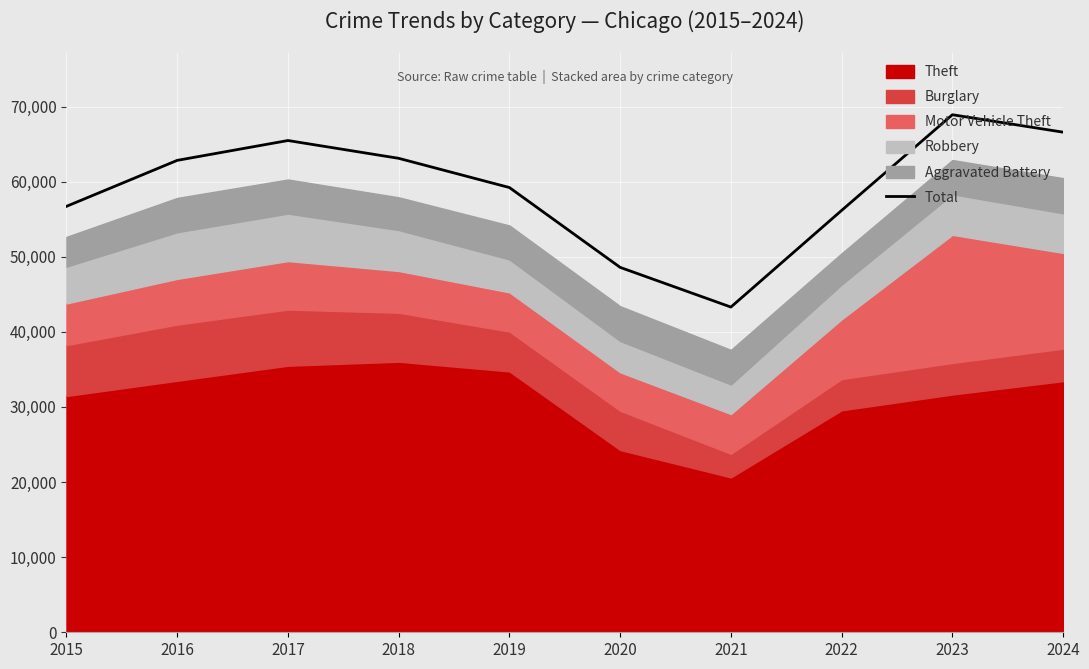

At which label does the data first exceed 62829?

2017